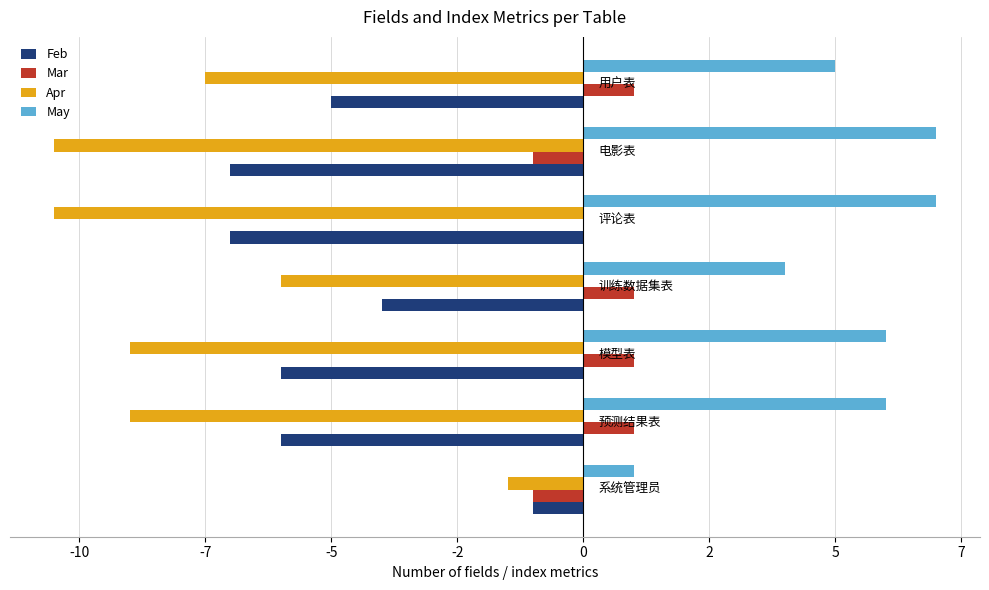

How many positive values does the Mar series have?

4